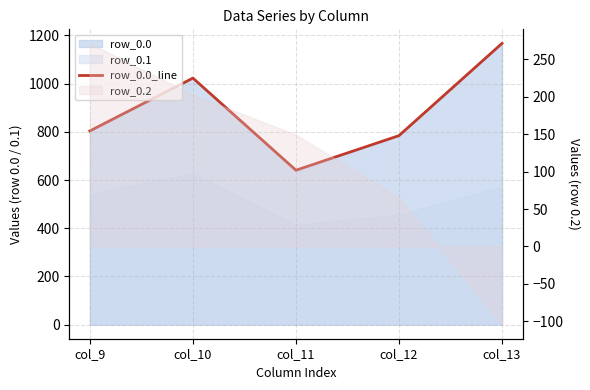

How many values exceed 804?

3